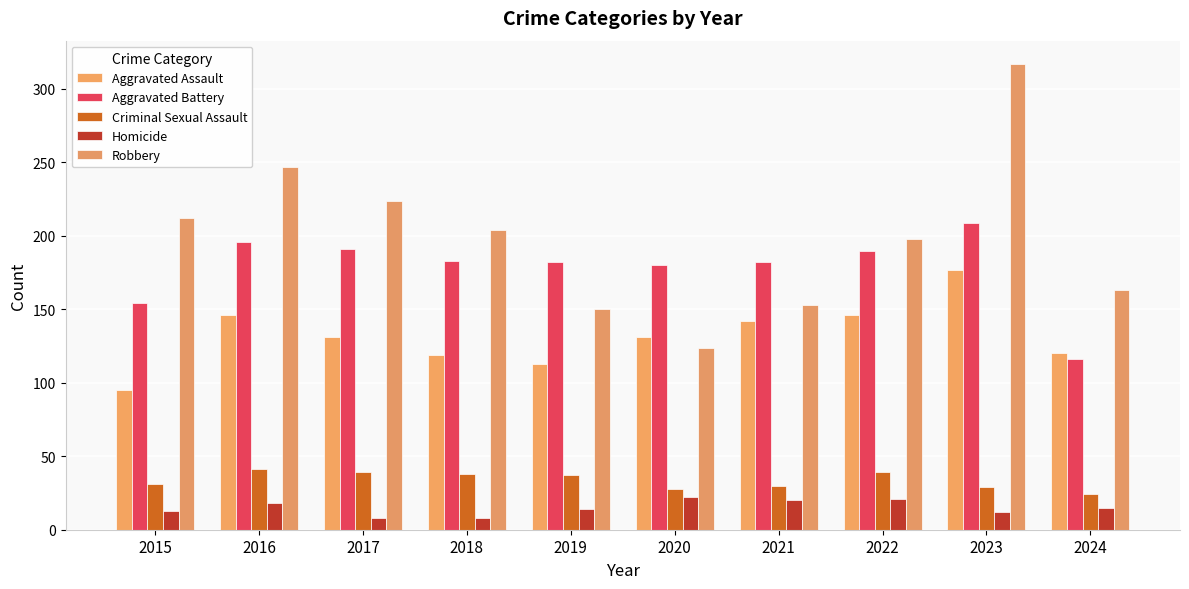

The value of Homicide at 2019 is 22. True or false?

False